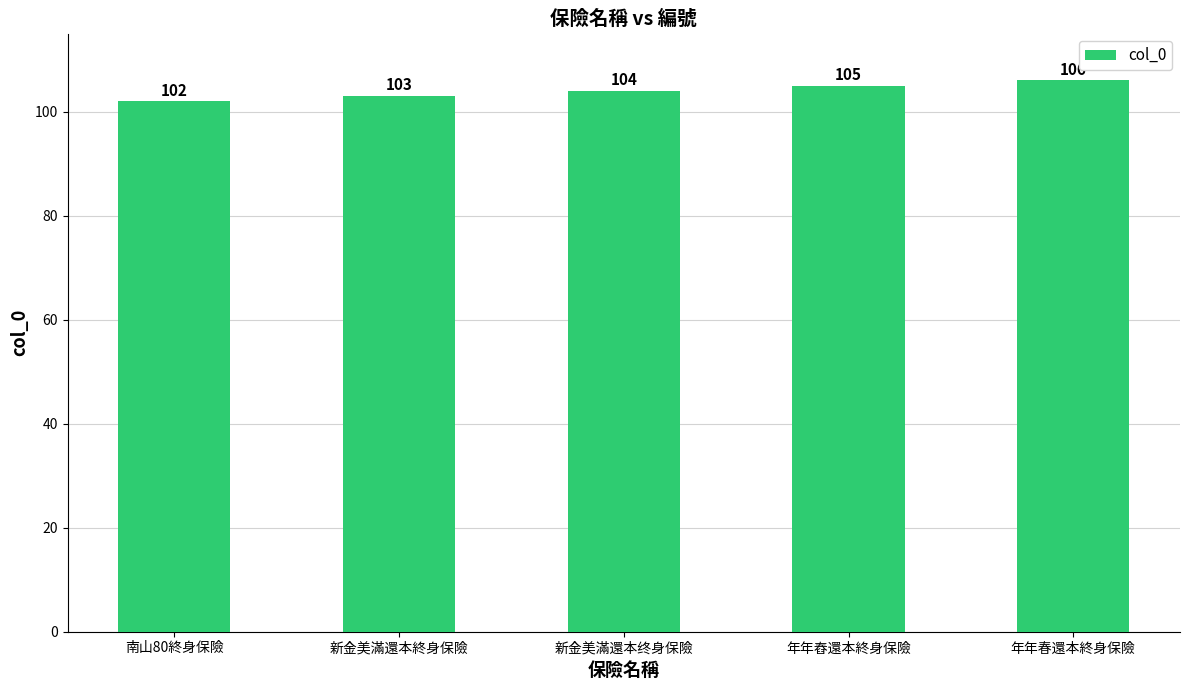

List the labels in order of value, largest first.

年年春還本終身保險, 年年舂還本終身保險, 新金美滿還本终身保險, 新金美滿還本終身保險, 南山80終身保險